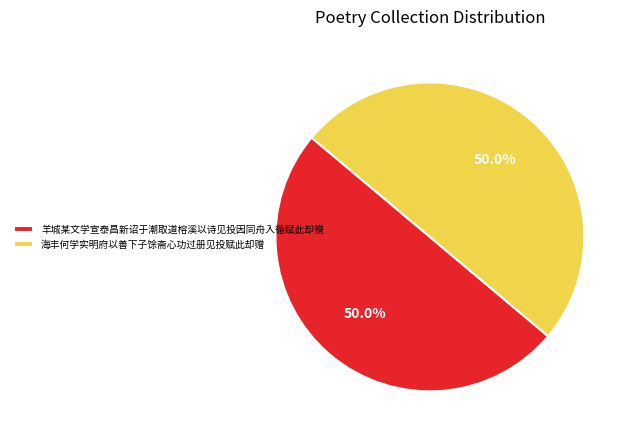

What percentage is NOT represented by 羊城某文学宣泰昌新诏于潮取道榕溪以诗见投因同舟入循赋此却赠?

50.0%